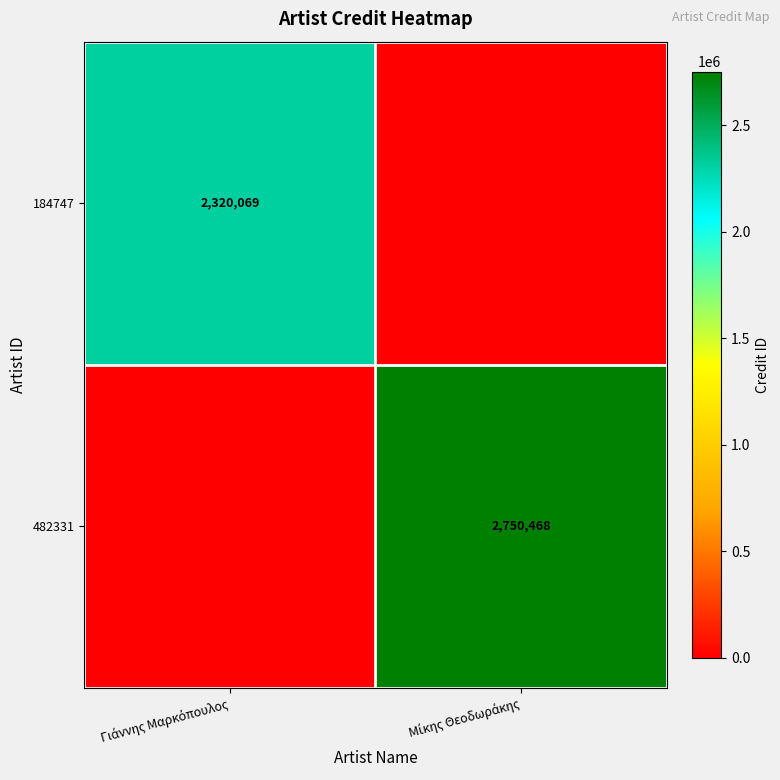

Is it true that 184747 equals 0 at Μίκης Θεοδωράκης?

True